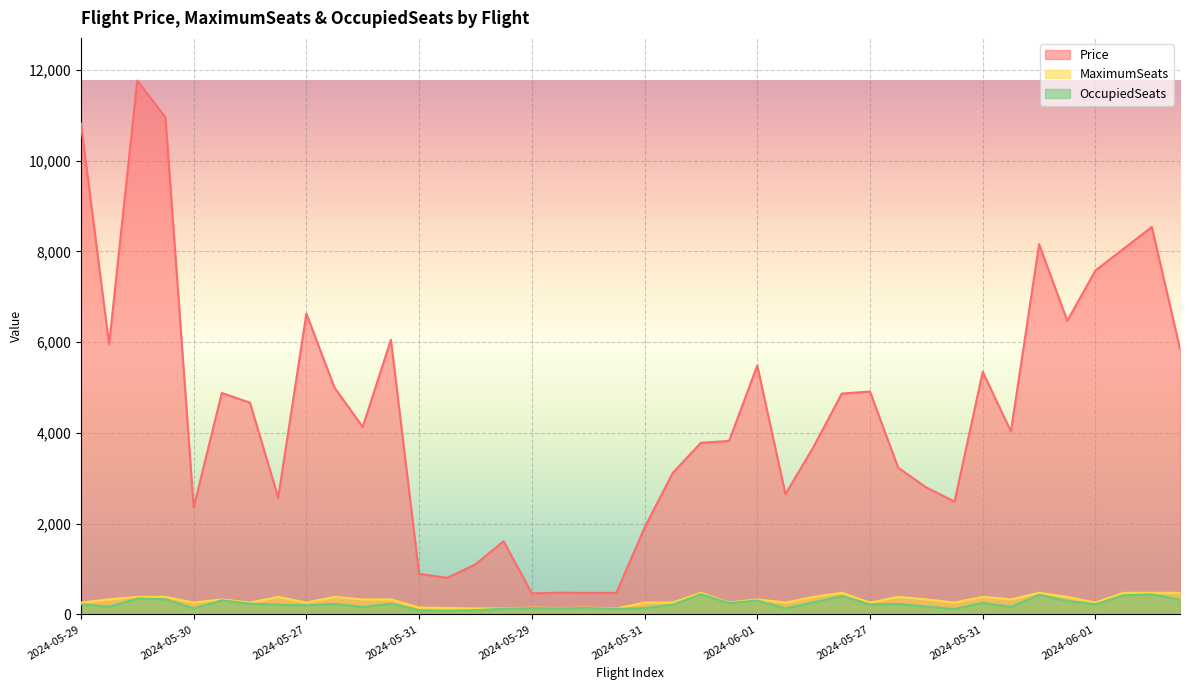

What are all the series names shown in the legend?

Price, MaximumSeats, OccupiedSeats